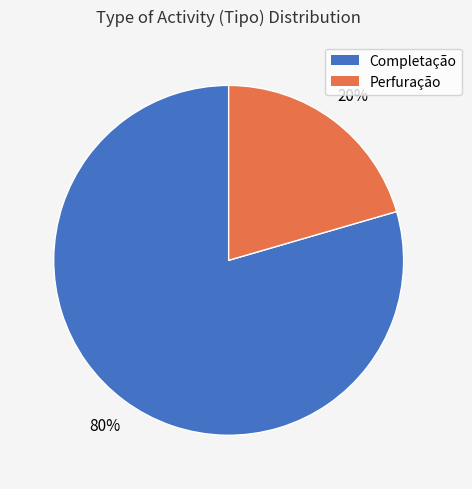

Combined, do Perfuração and Completação account for over 50%?

Yes